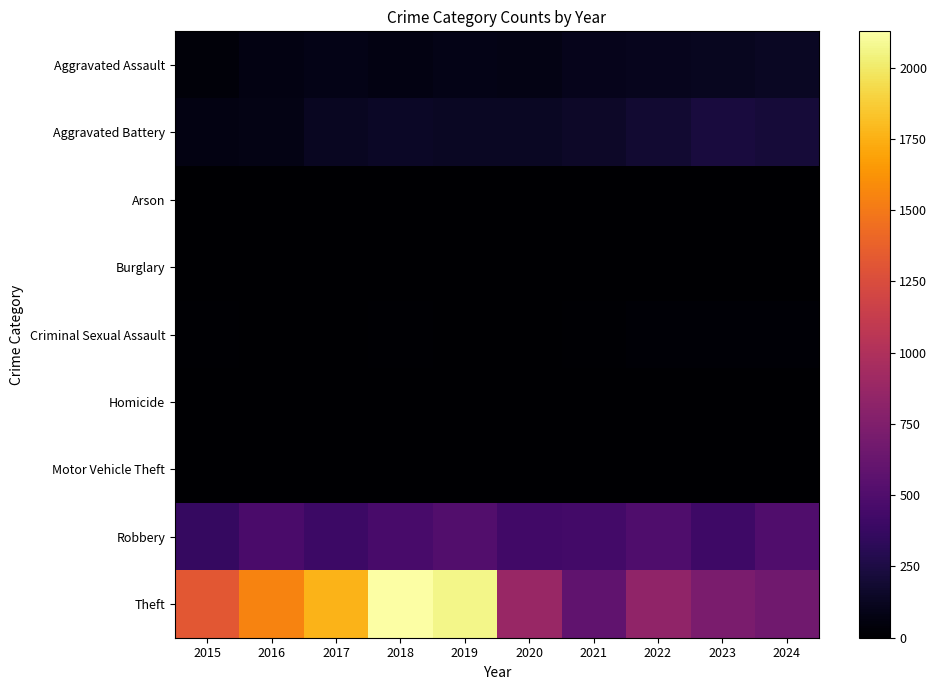

Rank the series at 2021 from lowest to highest value.

Burglary, Arson, Motor Vehicle Theft, Homicide, Criminal Sexual Assault, Aggravated Assault, Aggravated Battery, Robbery, Theft